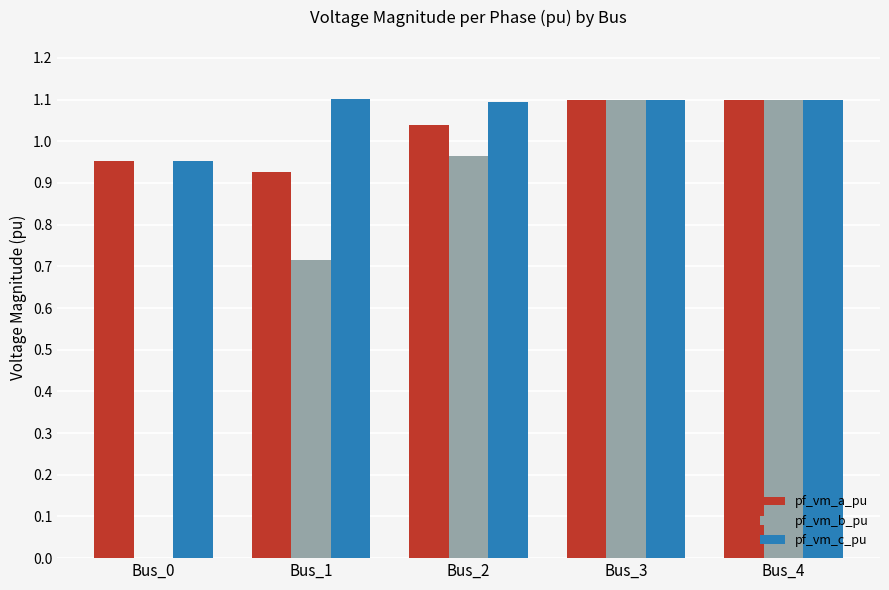

What is the total value across all series at Bus_2?

3.1